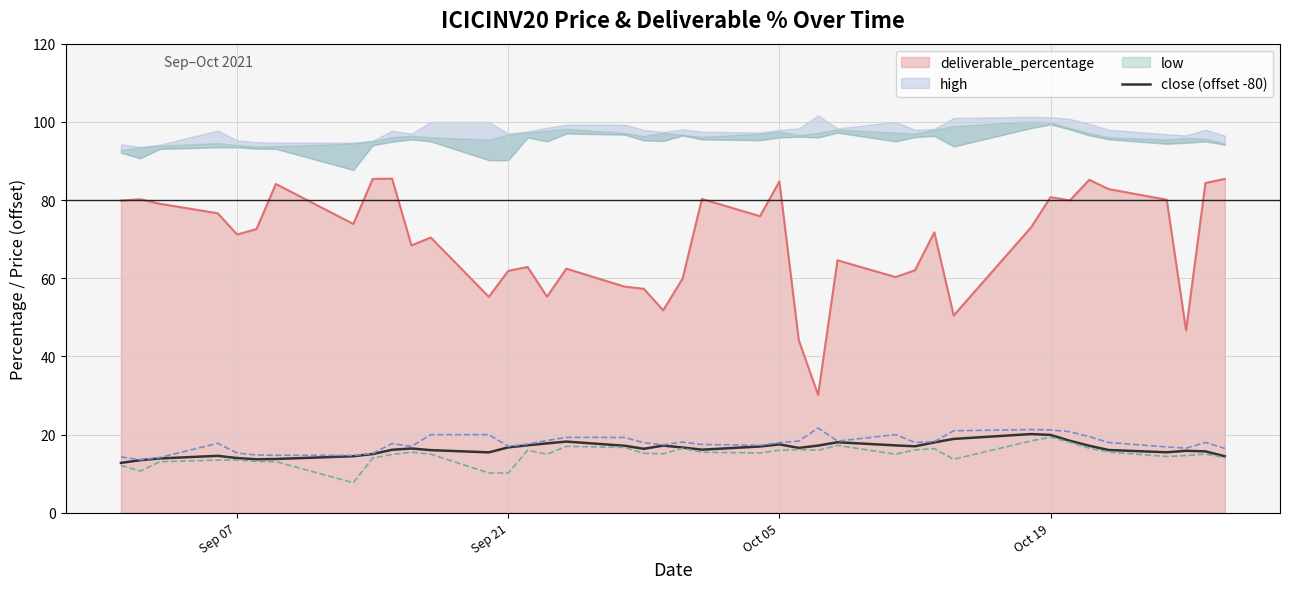

Does the chart display data point markers on the line(s)?

No